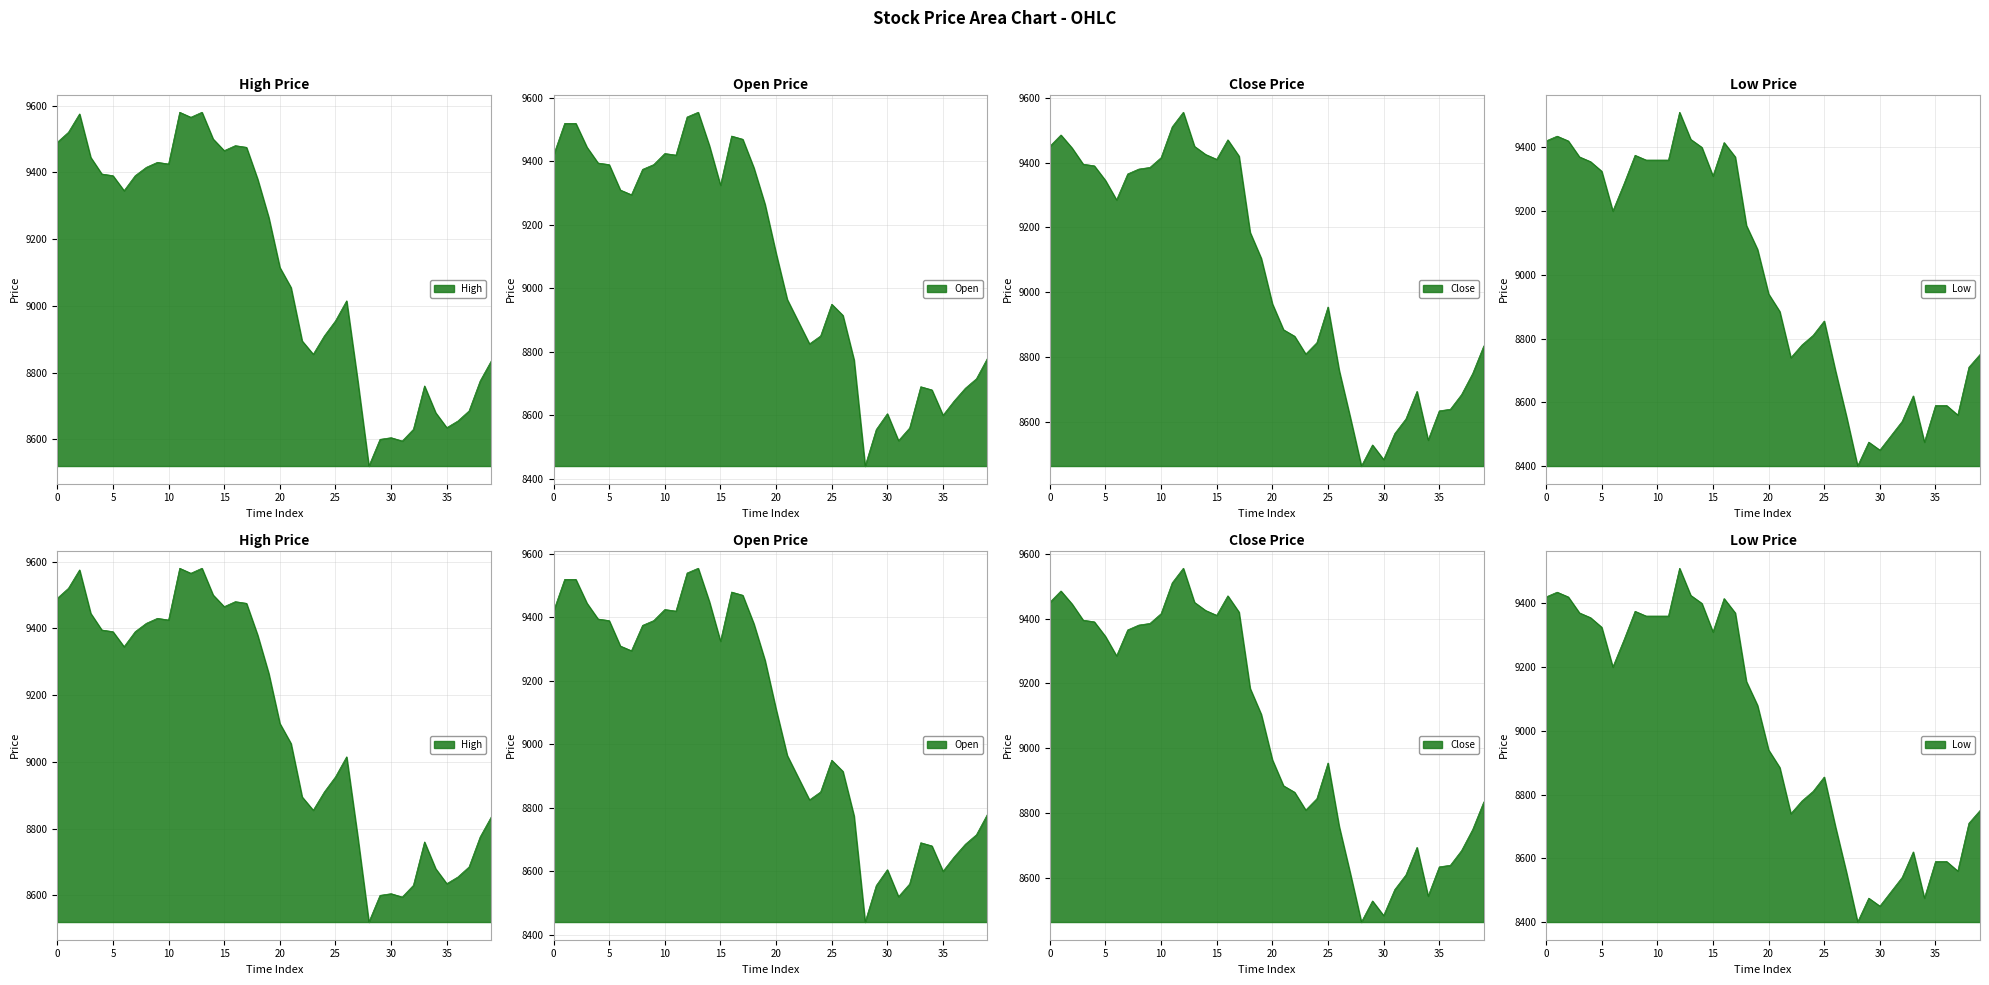

How many lines are shown in the chart?

4